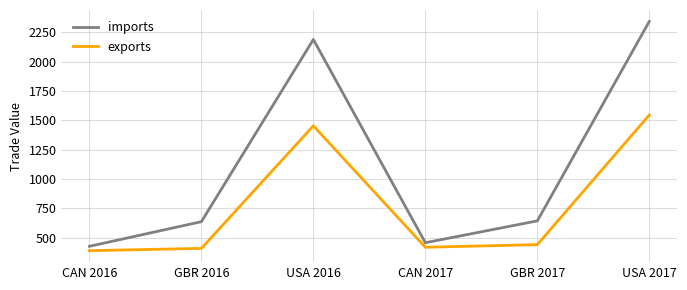

How many distinct data groups are displayed?

2